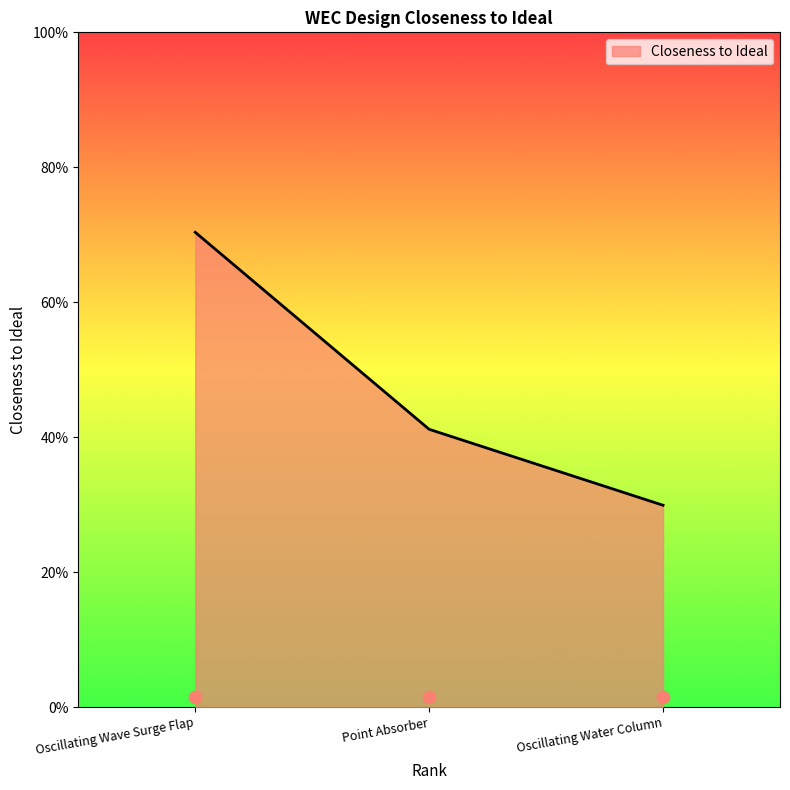

What is the change in value from Oscillating Wave Surge Flap to Oscillating Water Column?

-0.4